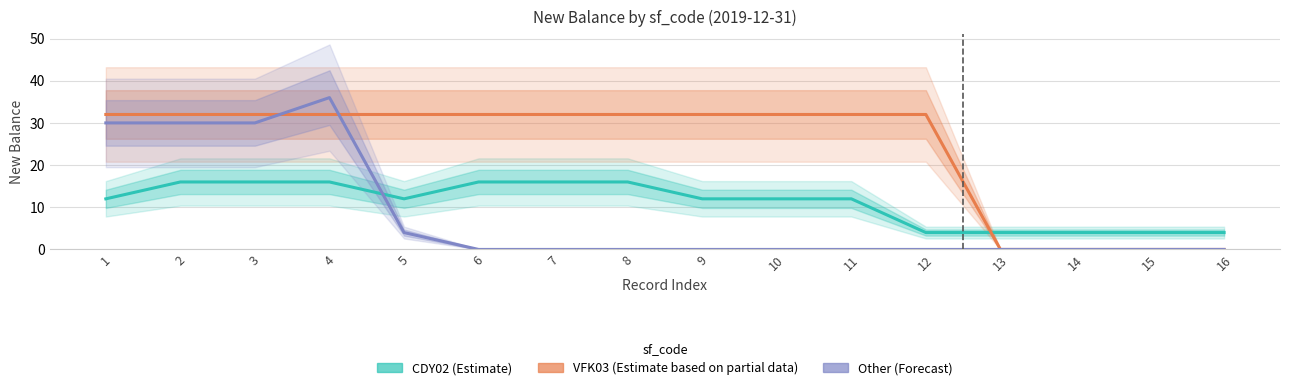

Rank the series by their average value, from lowest to highest.

Other, CDY02, VFK03